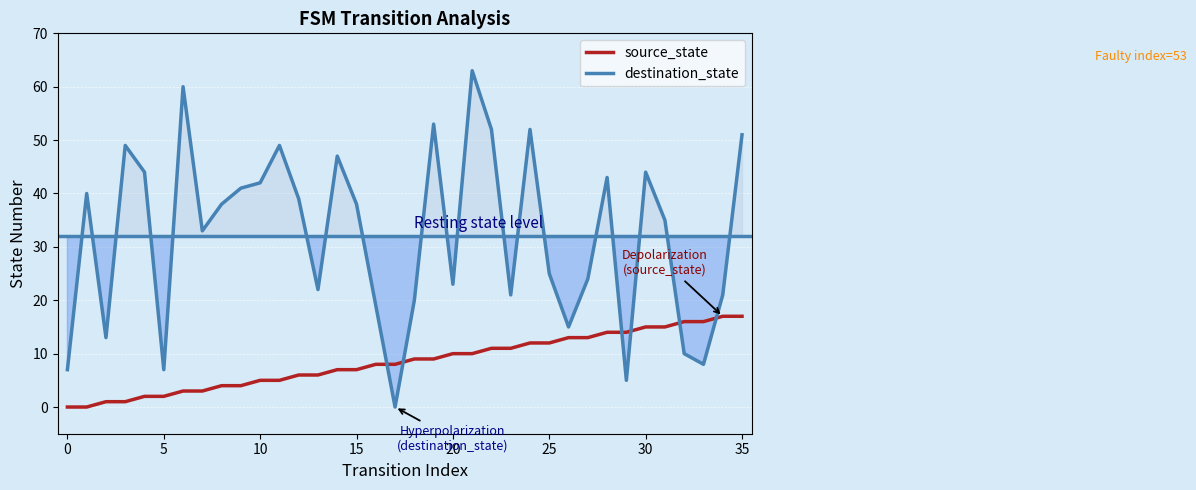

Between 15 and 32, which series saw the biggest shift?

destination_state